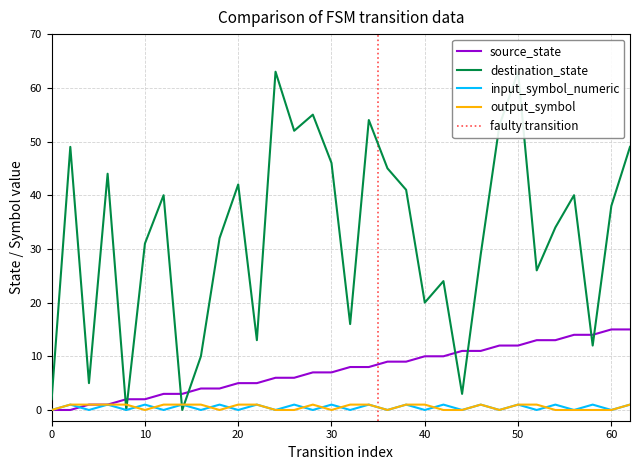

Between 4 and 44, which is larger?

44